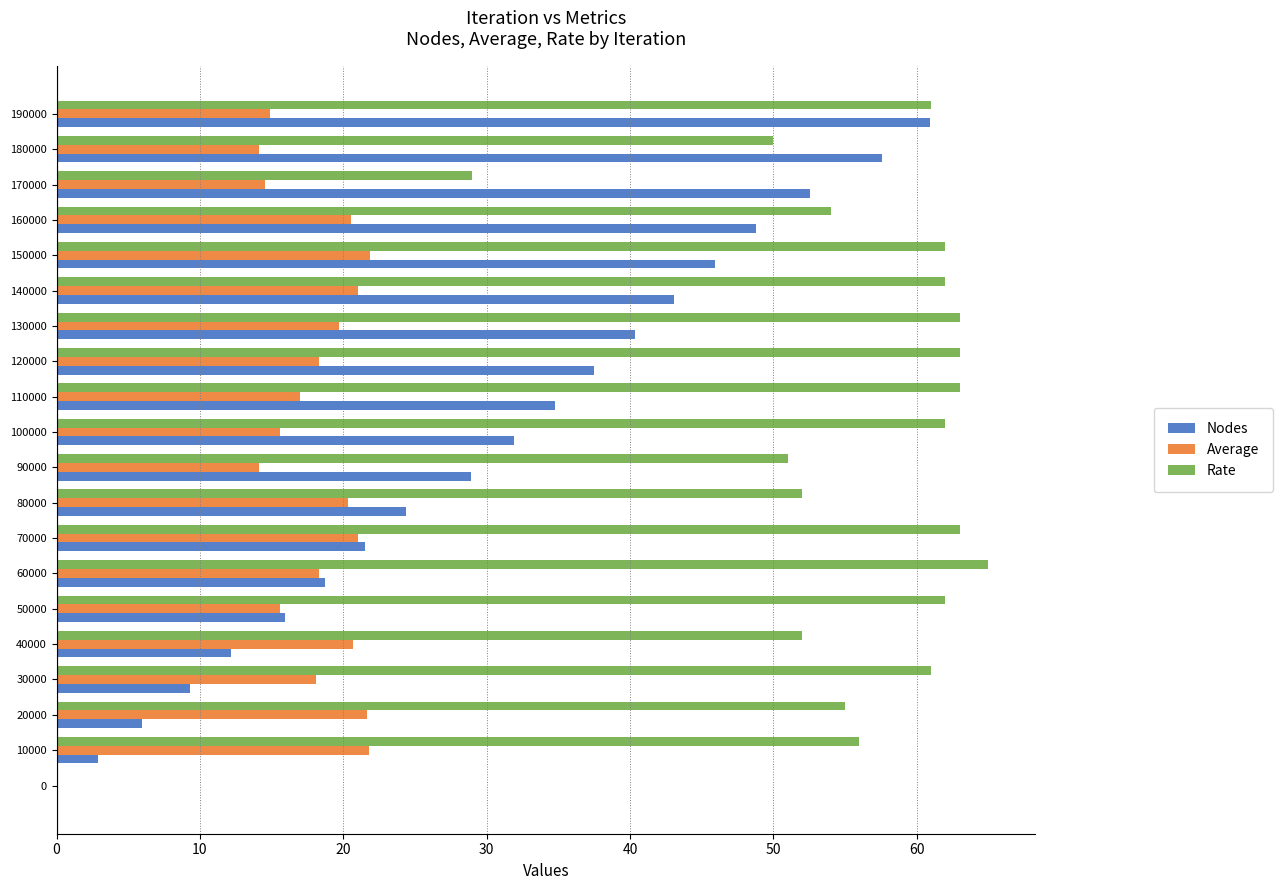

Read the Nodes value at 190000.

60.9